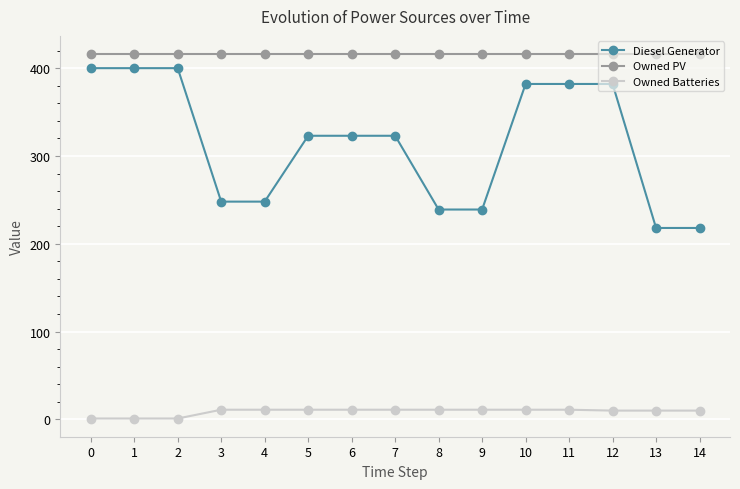

Read the Diesel Generator value at 5, to the nearest 50.

300